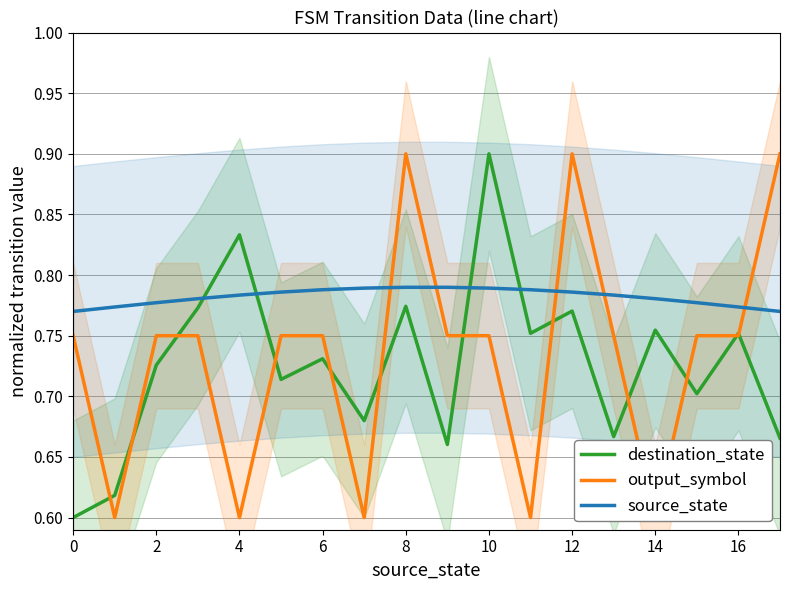

True or false: output_symbol has a value of 0.6 at 14.

True